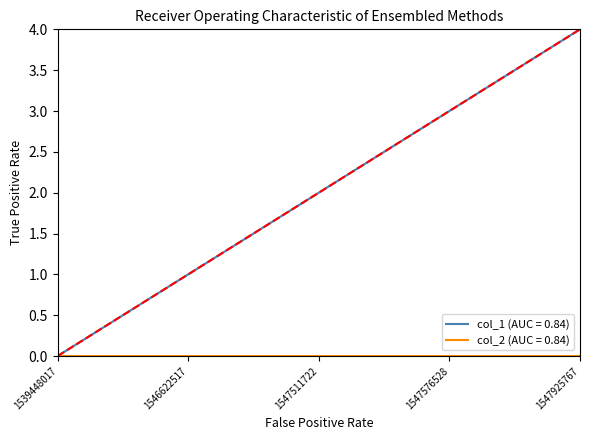

Which series has the largest total across all categories?

col_1 (AUC = 0.84)